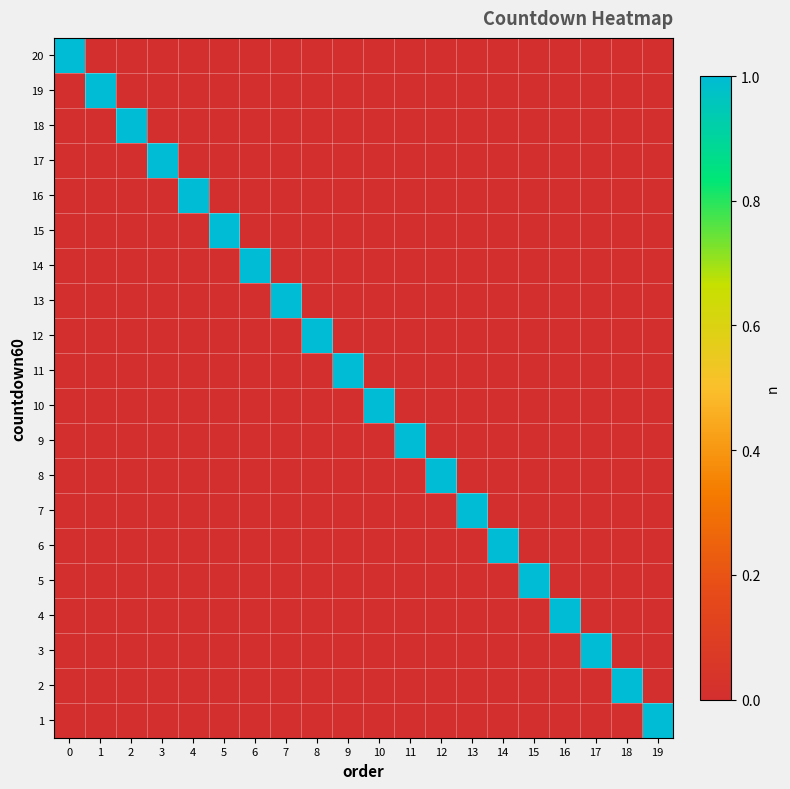

How many data points does each series have?

20